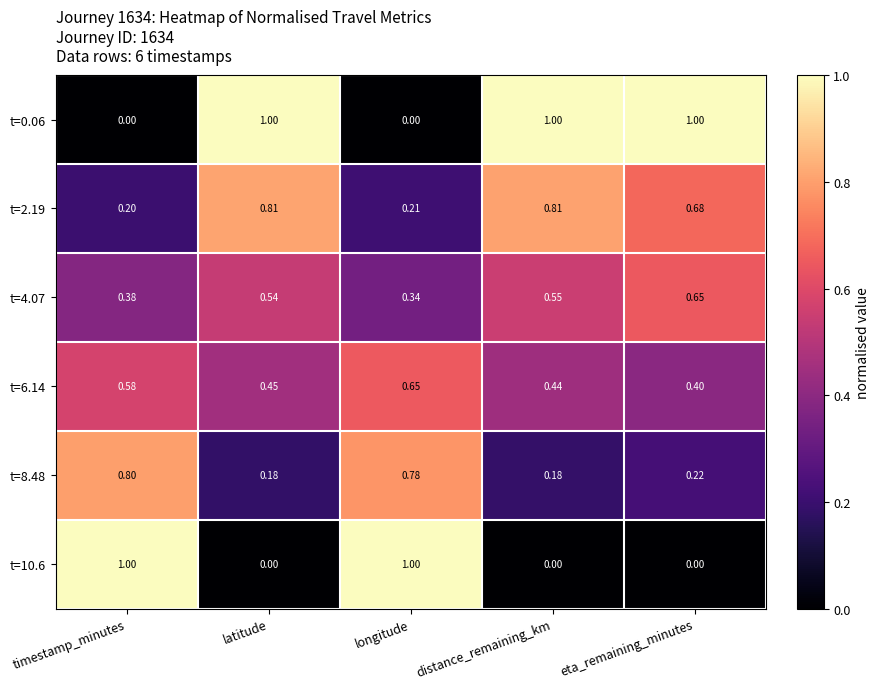

Is the value of t=4.07 at latitude greater than the value of t=0.06 at timestamp_minutes?

Yes